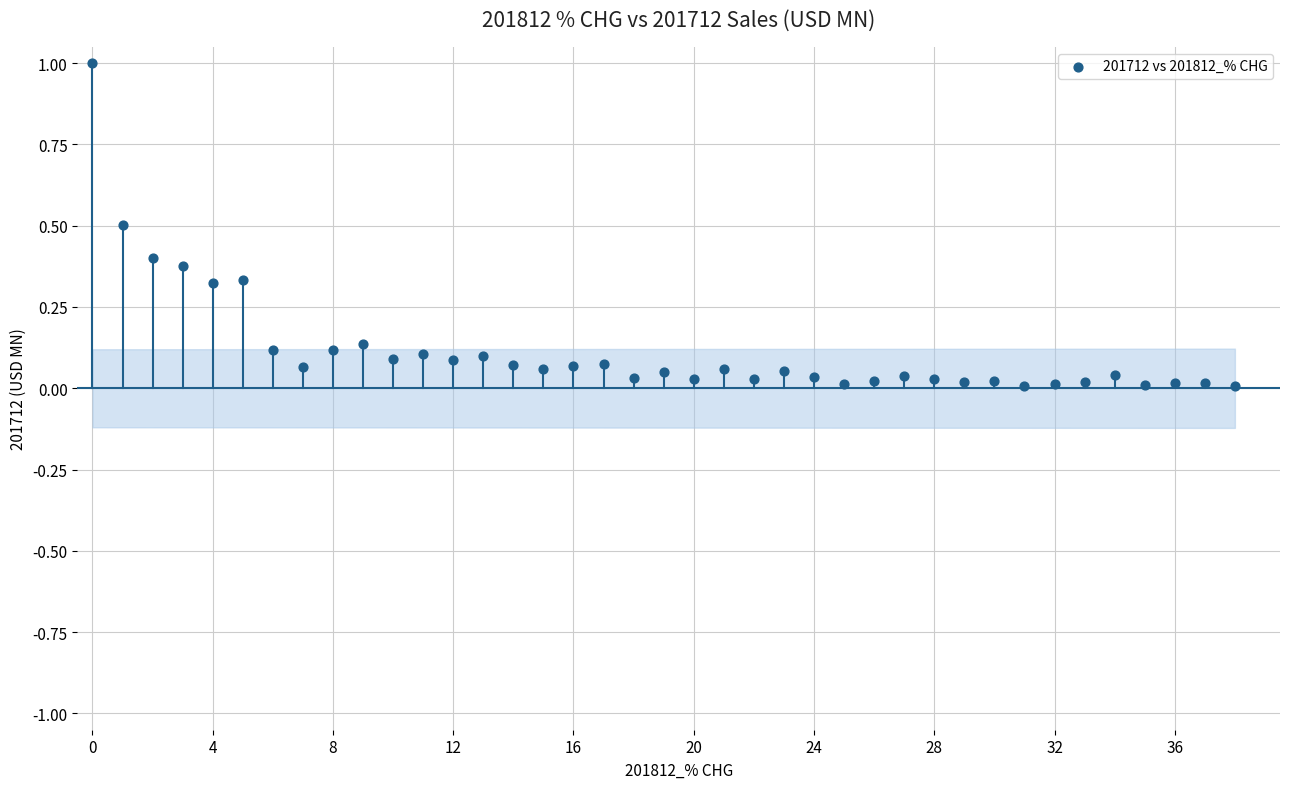

What is the range of Y values (max minus min)?

1.0